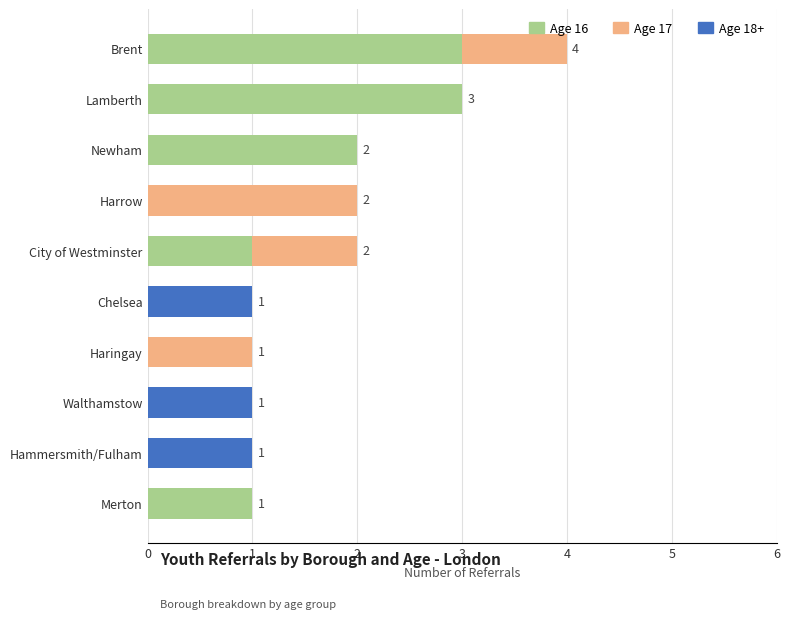

True or false: Age 16 has a value of 0 at Hammersmith/Fulham.

True